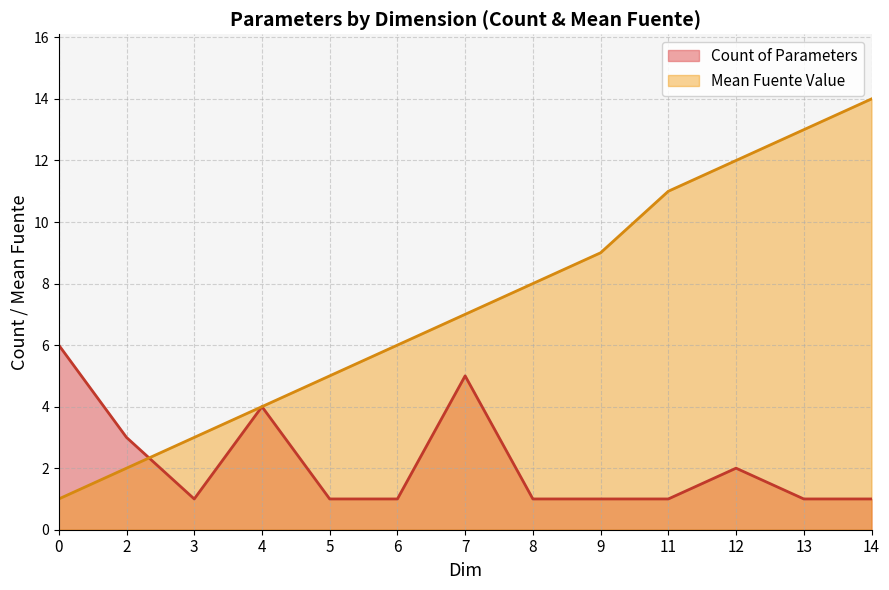

Which series has the largest total across all categories?

Mean Fuente Value